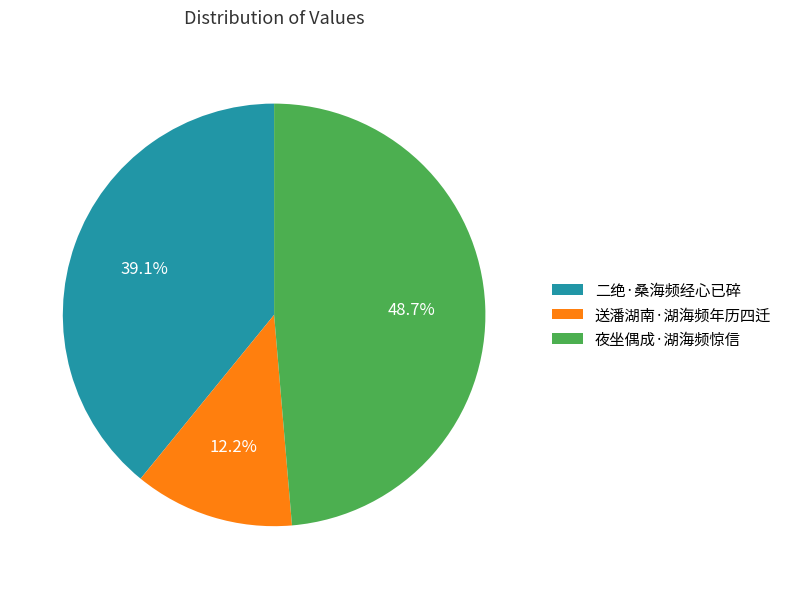

Which category has the biggest portion of the pie?

夜坐偶成·湖海频惊信